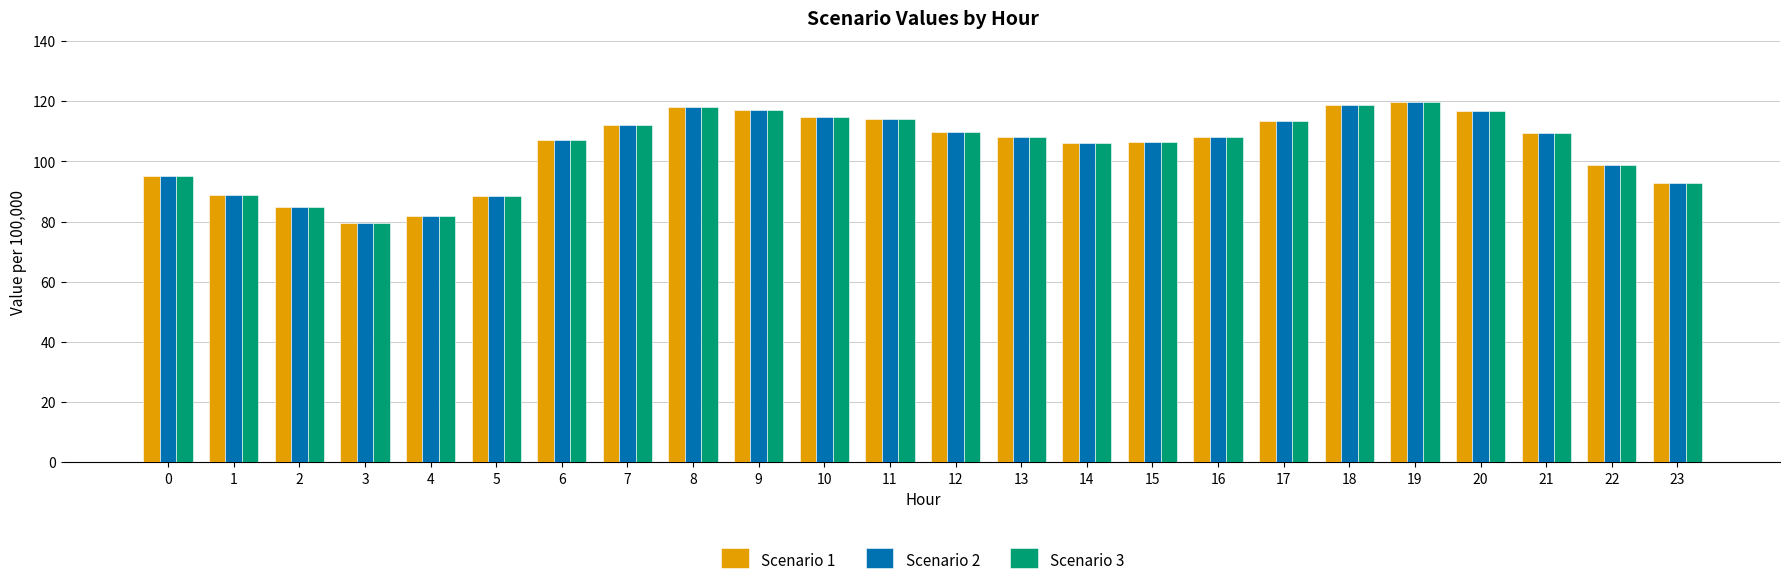

What is the difference between the maximum and second lowest values in the Scenario 3 series?

37.7